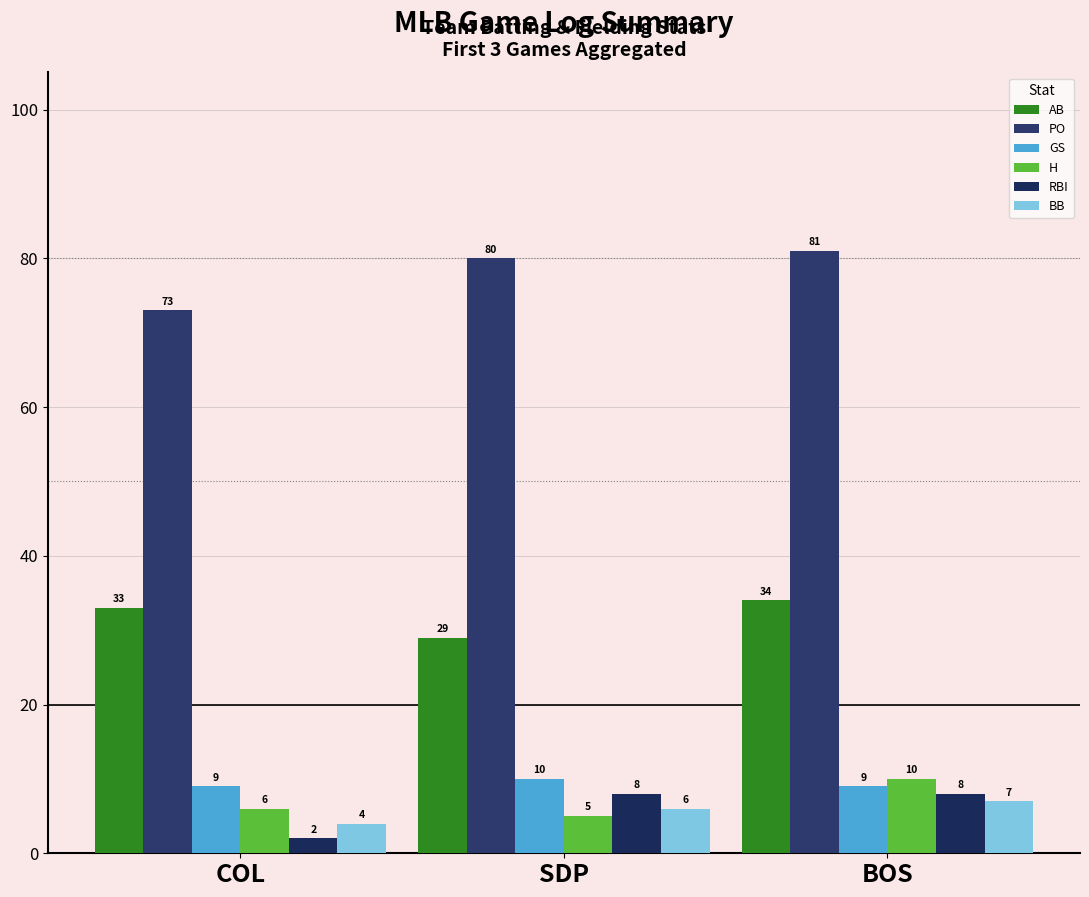

Reading right to left, extract all data points from this chart.

AB: 34	29	33
PO: 81	80	73
GS: 9	10	9
H: 10	5	6
RBI: 8	8	2
BB: 7	6	4